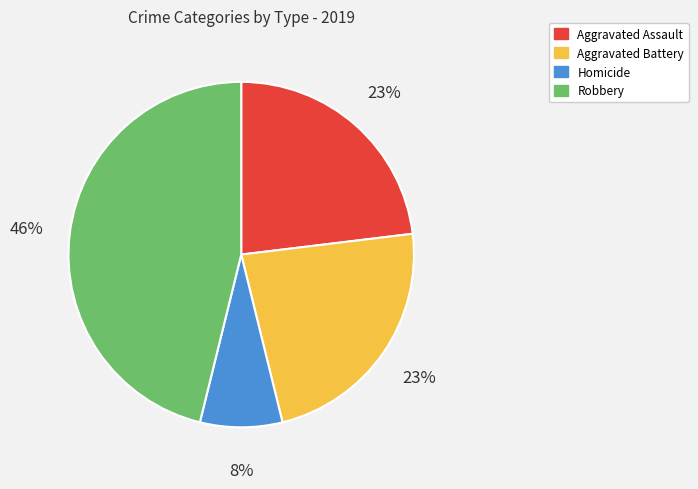

True or false: Homicide accounts for 1% of the total.

False